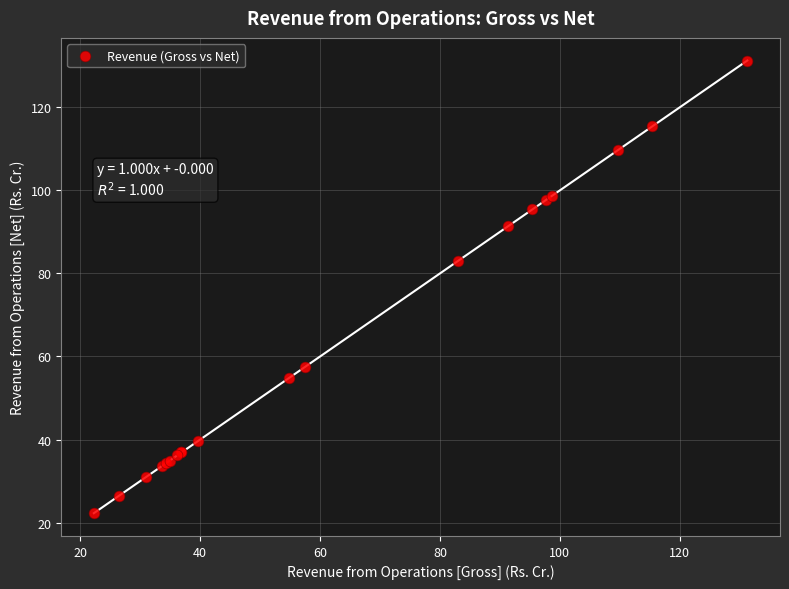

What Y value in the scatter plot is closest to 76?

83.1